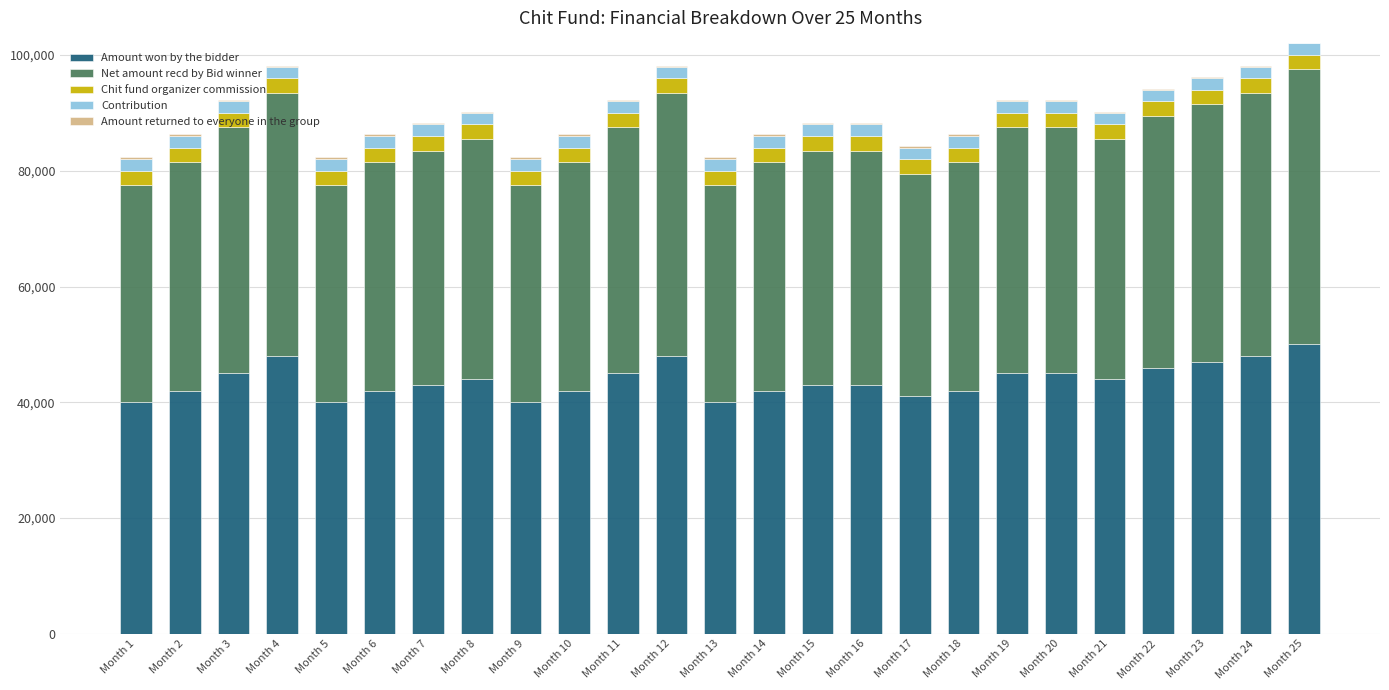

The value of Amount won by the bidder at Month 19 is 45000. True or false?

True